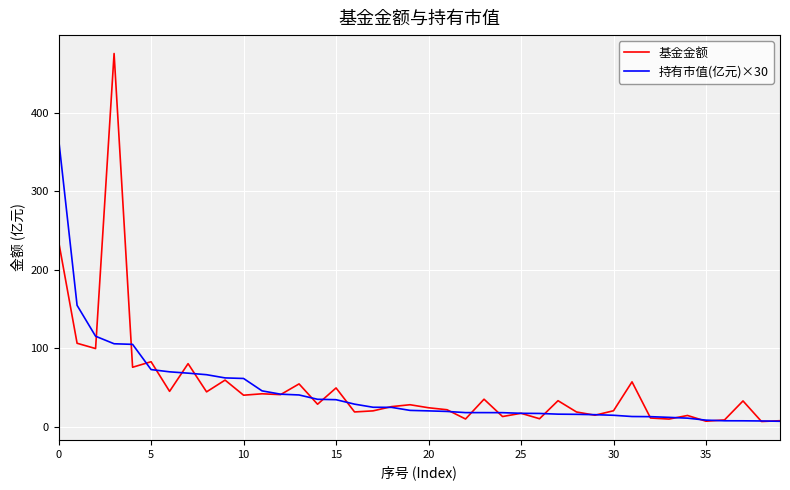

Which series has the widest spread of values?

基金金额